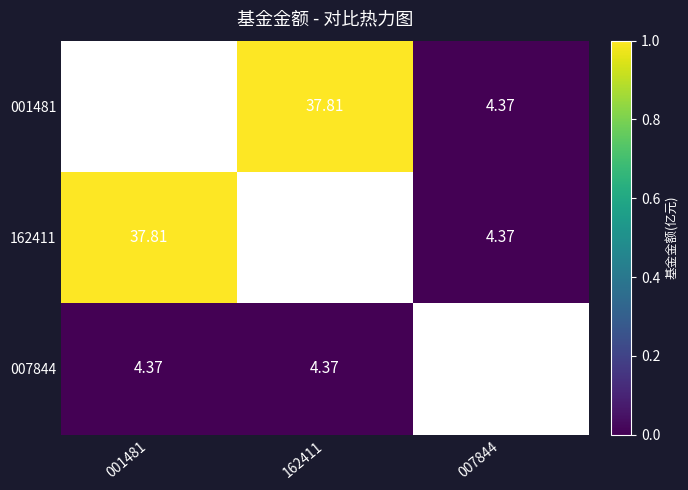

What is the maximum value shown in the chart?

37.8